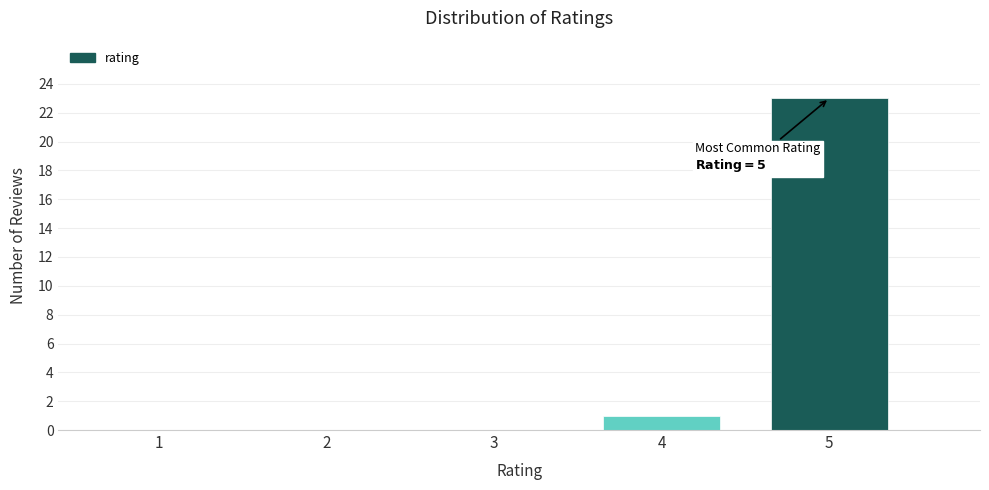

Reading left to right, transcribe all the data shown in this chart.

1=0	2=0	3=0	4=1	5=23